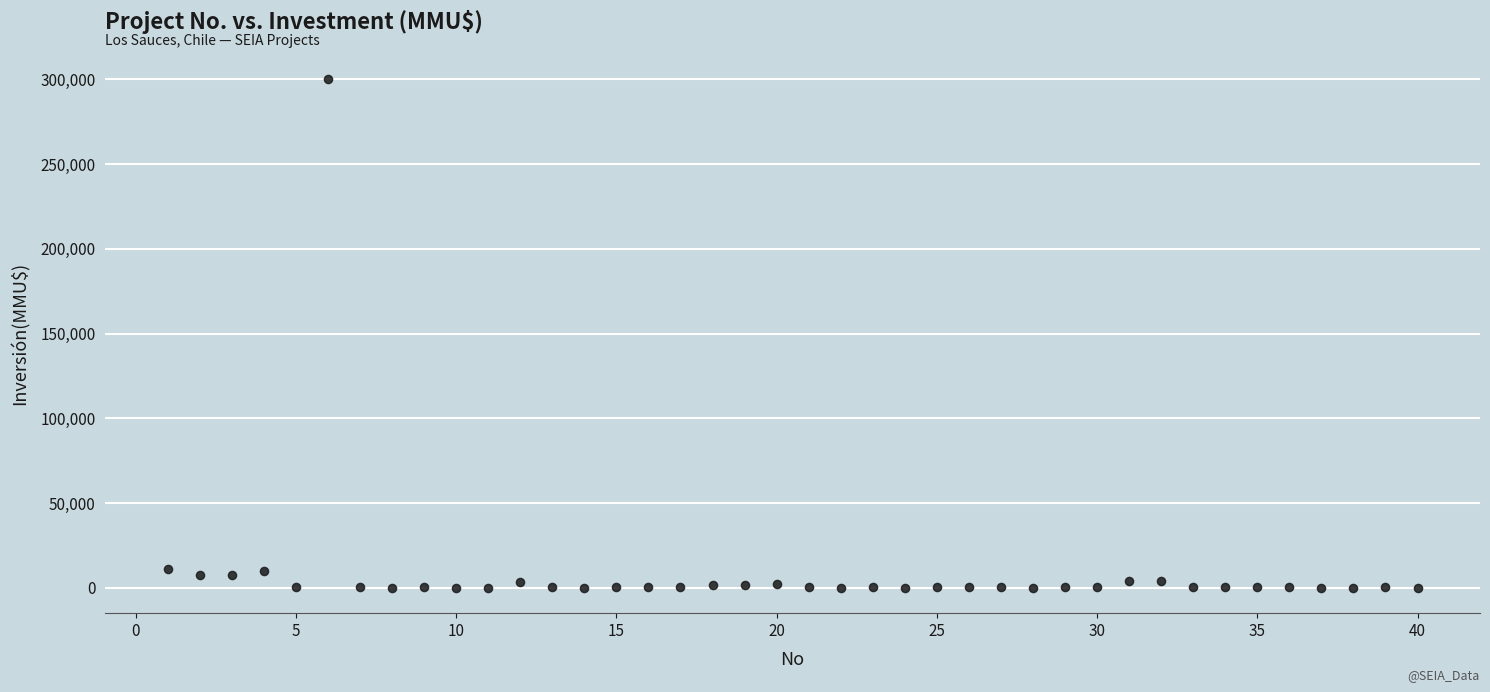

What is the range of Y values (max minus min)?

300000